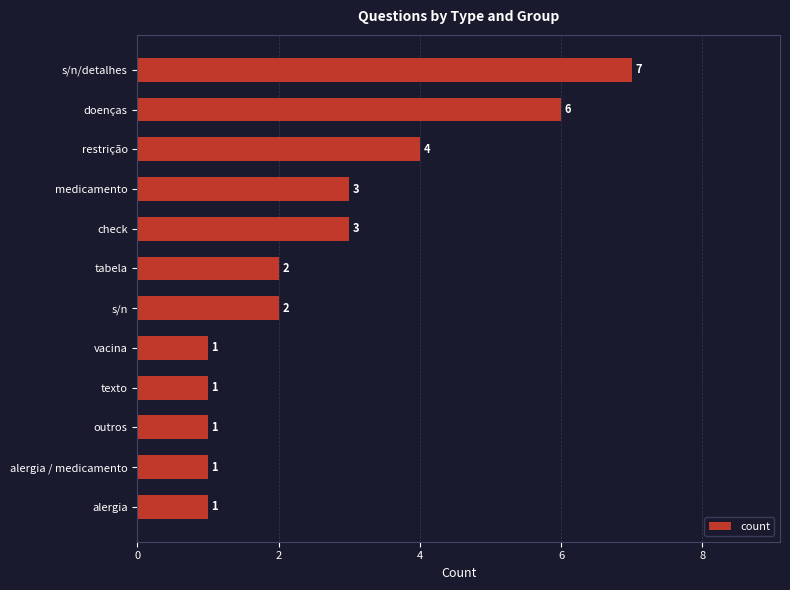

True or false: the data shows 0 at outros.

False